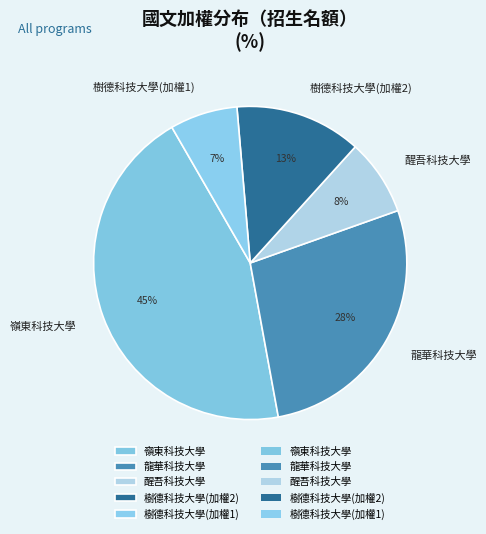

What is the smallest slice in the pie chart?

樹德科技大學(加權1)